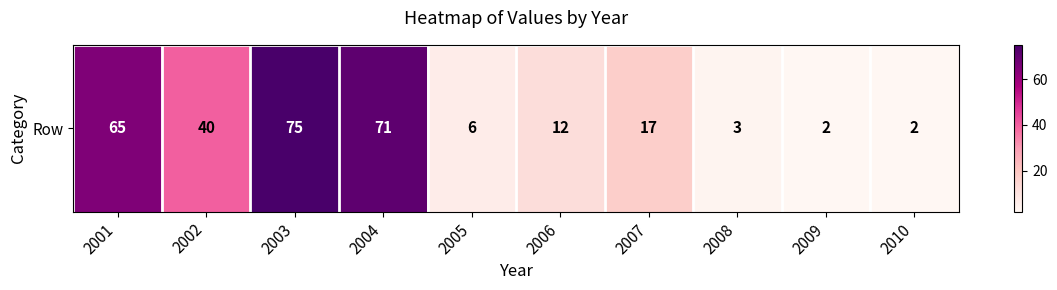

What is the difference between the second highest and minimum values?

69